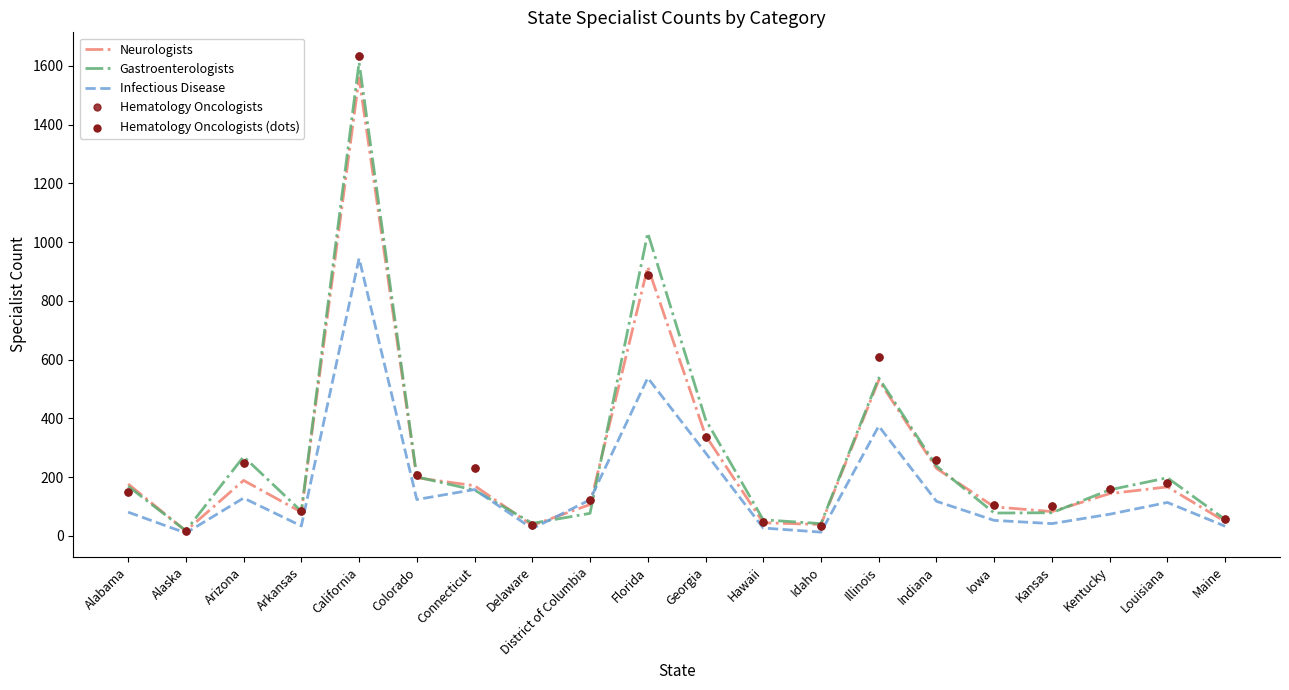

Is the value of Neurologists at Illinois greater than the value of Hematology Oncologists at Arkansas?

Yes